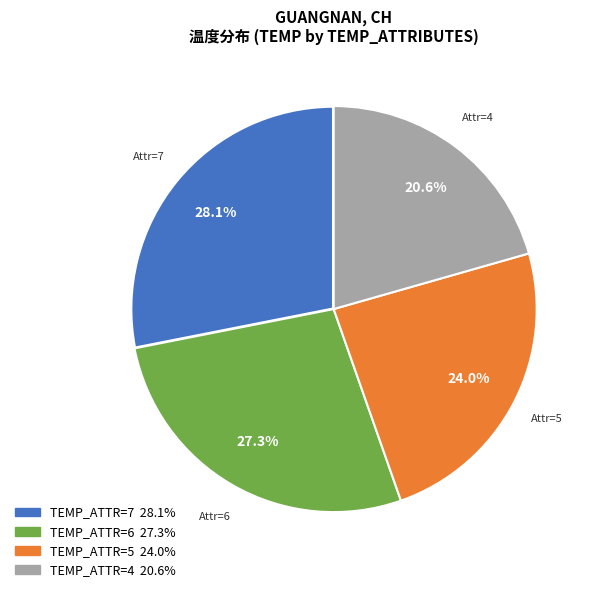

Is there a majority slice in this chart?

No